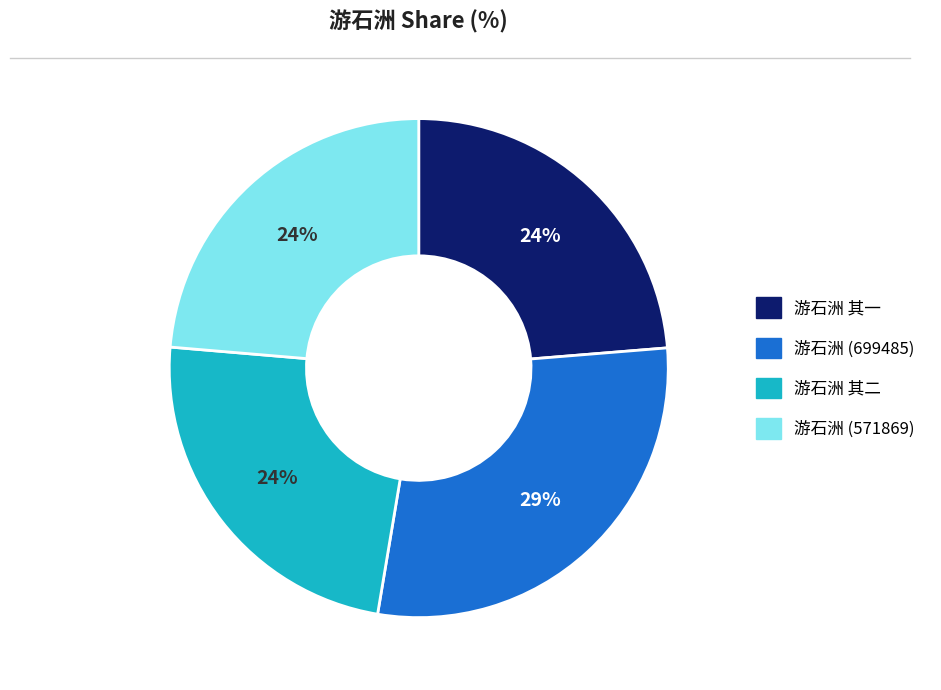

What is the ratio of the value at 游石洲 其二 to the value at 游石洲 (571869)?

1.0